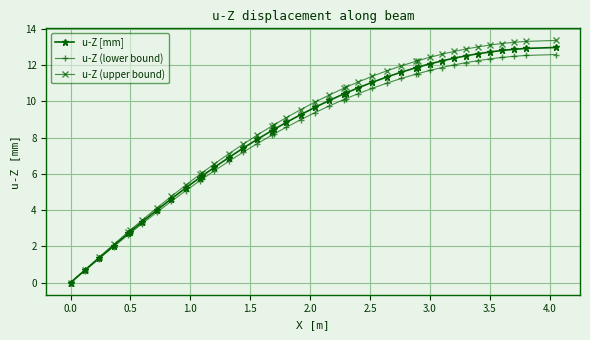

What is the value of the u-Z [mm] point at the 28th from the left?

11.6